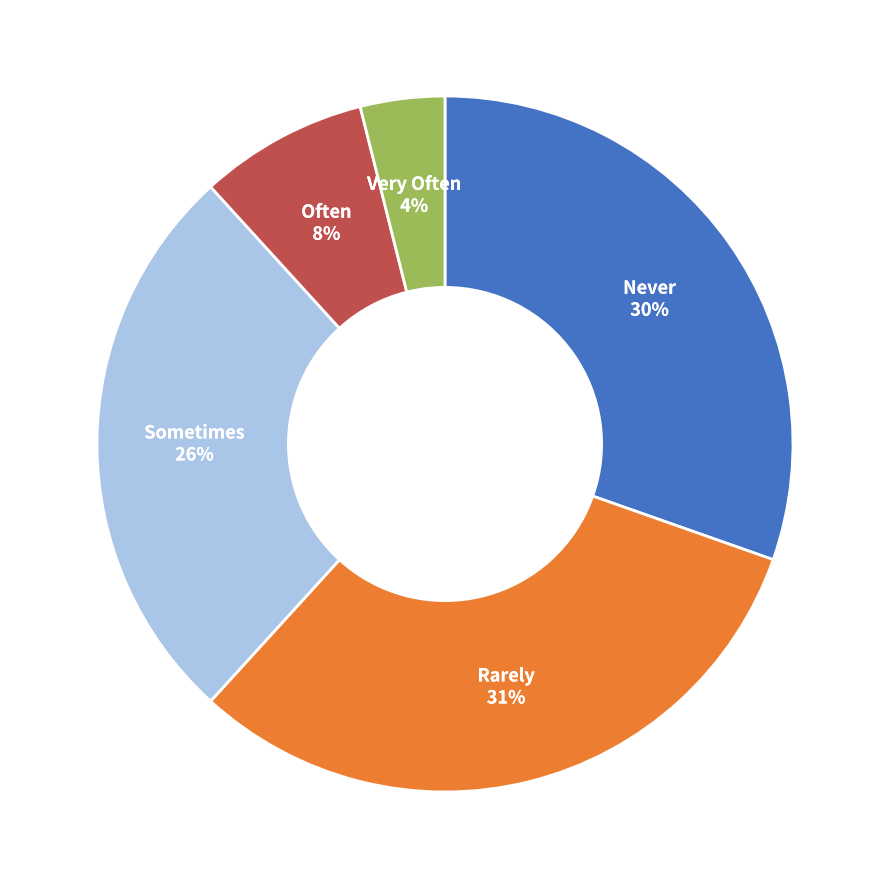

What is the smallest slice in the pie chart?

Very Often